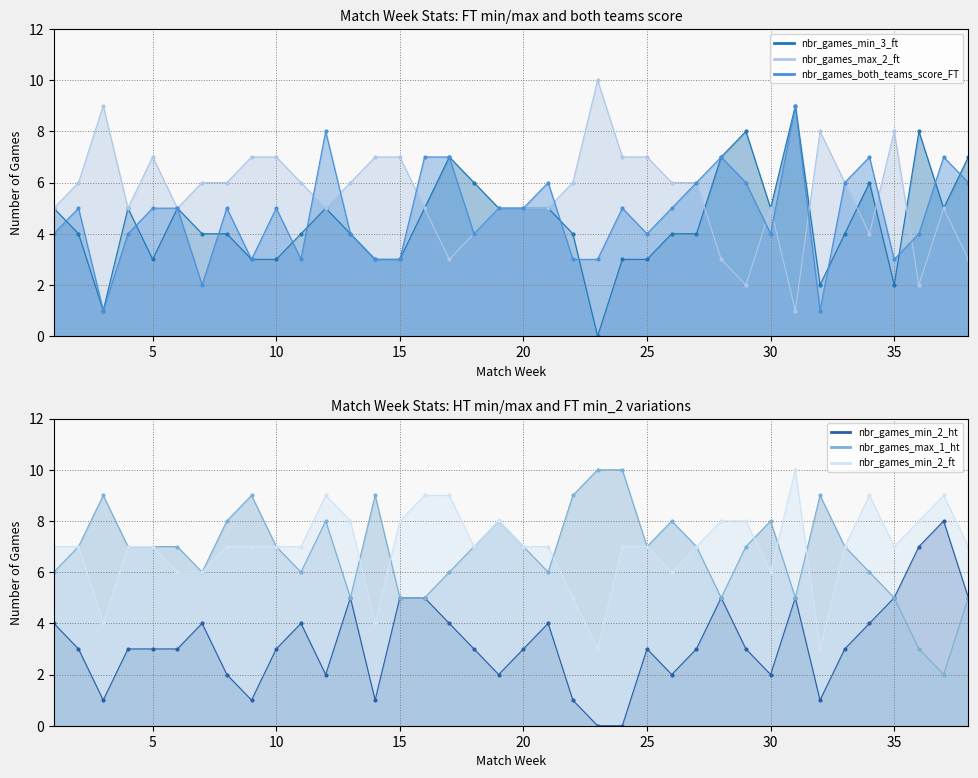

Is it true that nbr_games_min_2_ht equals 4 at 27?

False